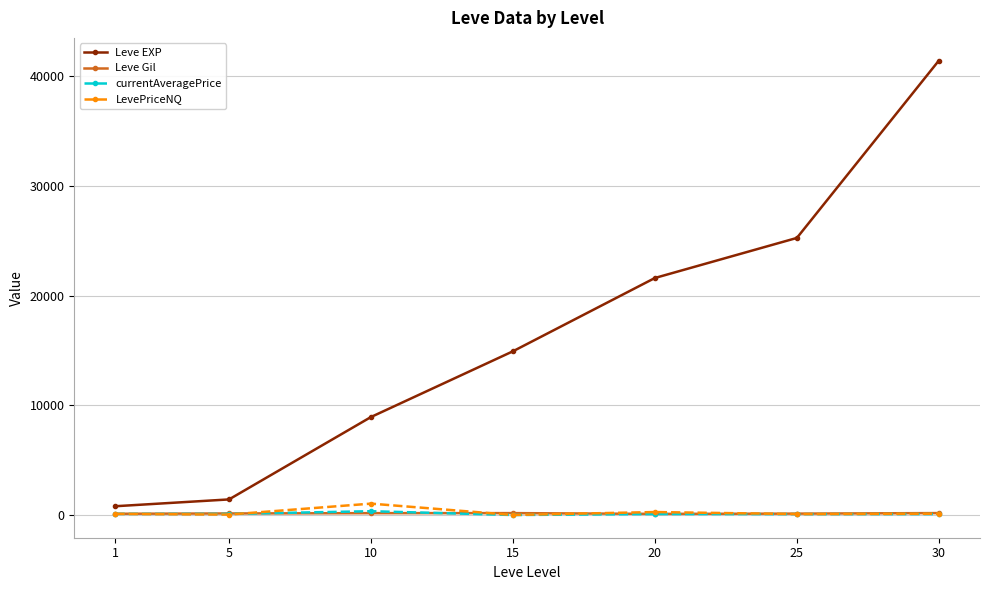

Which series changed the most between 1 and 10?

Leve EXP